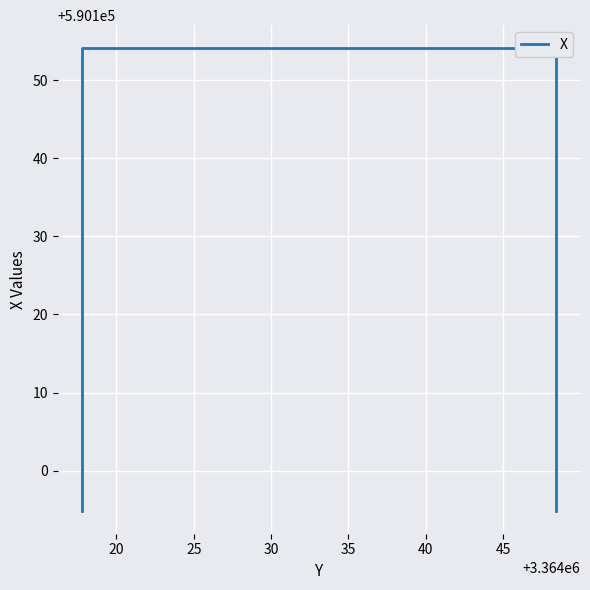

True or false: the data has more than 1 interior local peaks.

False